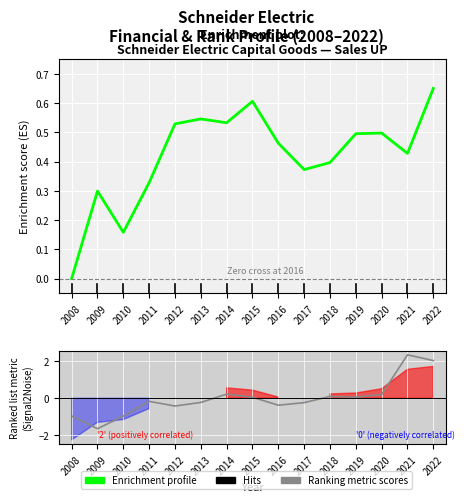

How many values in Sales (normalized) are above zero?

14